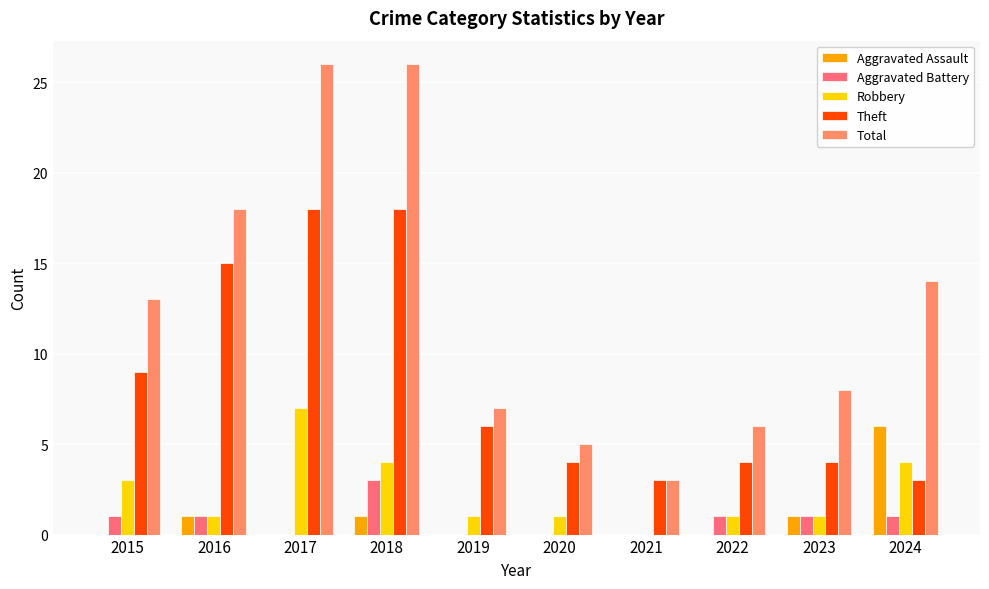

Reading left to right, transcribe all the data shown in this chart.

Aggravated Assault: 0	1	0	1	0	0	0	0	1	6
Aggravated Battery: 1	1	0	3	0	0	0	1	1	1
Robbery: 3	1	7	4	1	1	0	1	1	4
Theft: 9	15	18	18	6	4	3	4	4	3
Total: 13	18	26	26	7	5	3	6	8	14